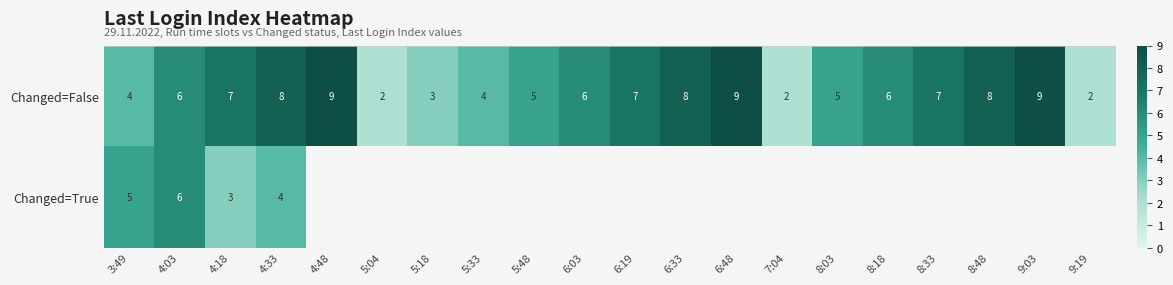

How many Changed=False values are between 4 and 8?

13